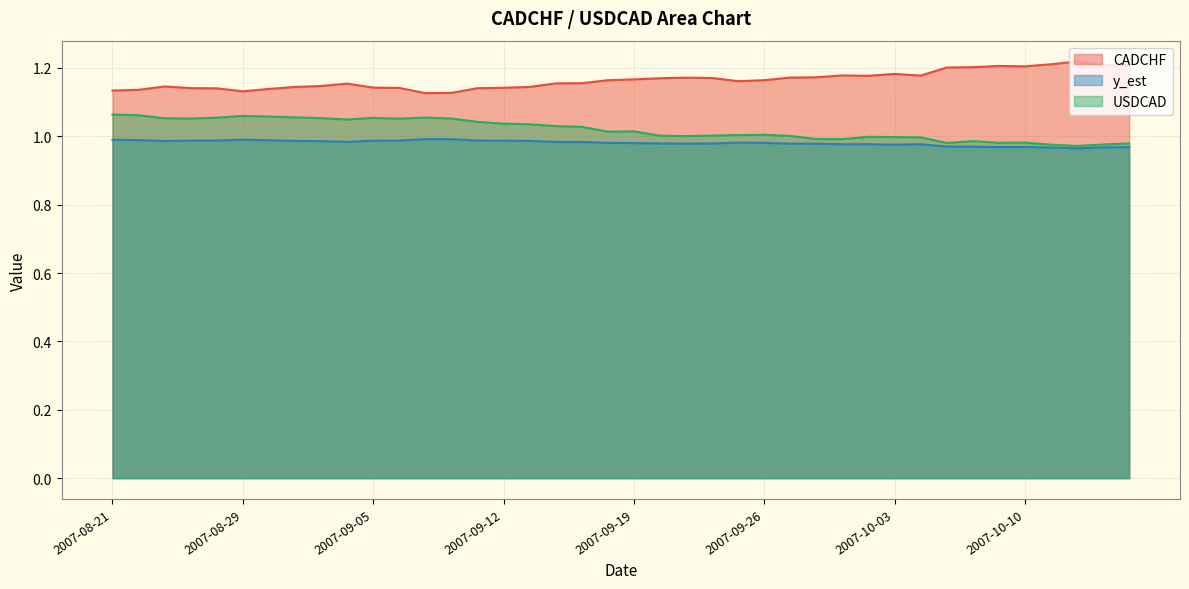

What is the minimum value for CADCHF?

1.1